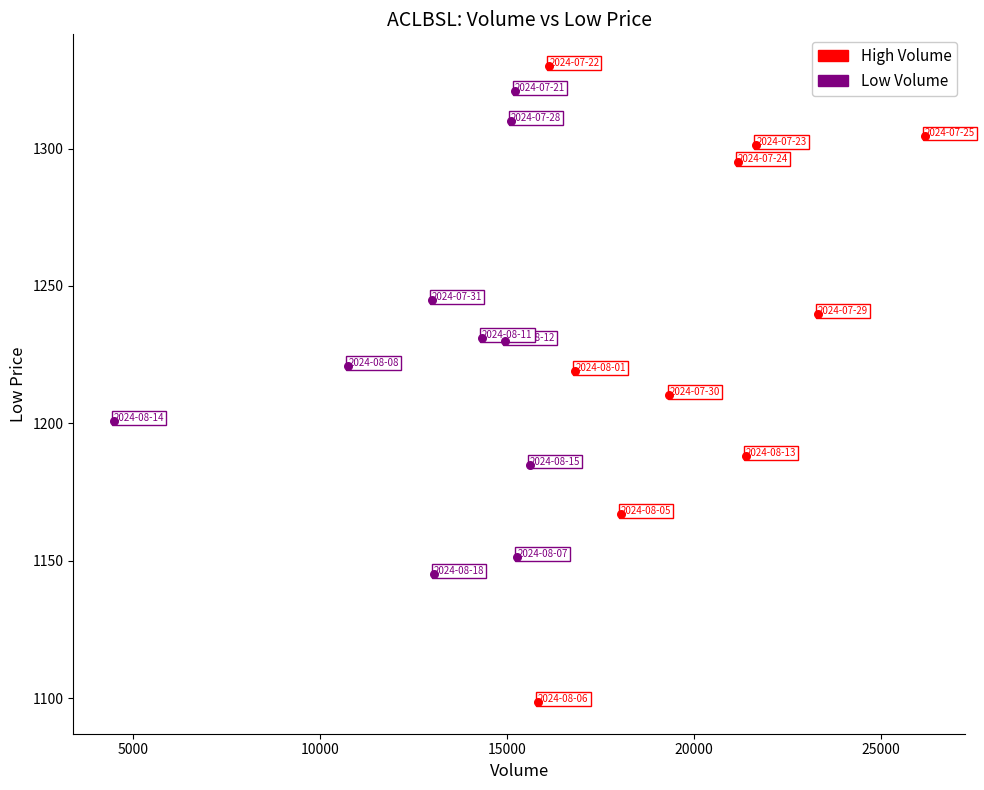

Which series has the largest Y range (max minus min)?

High Volume